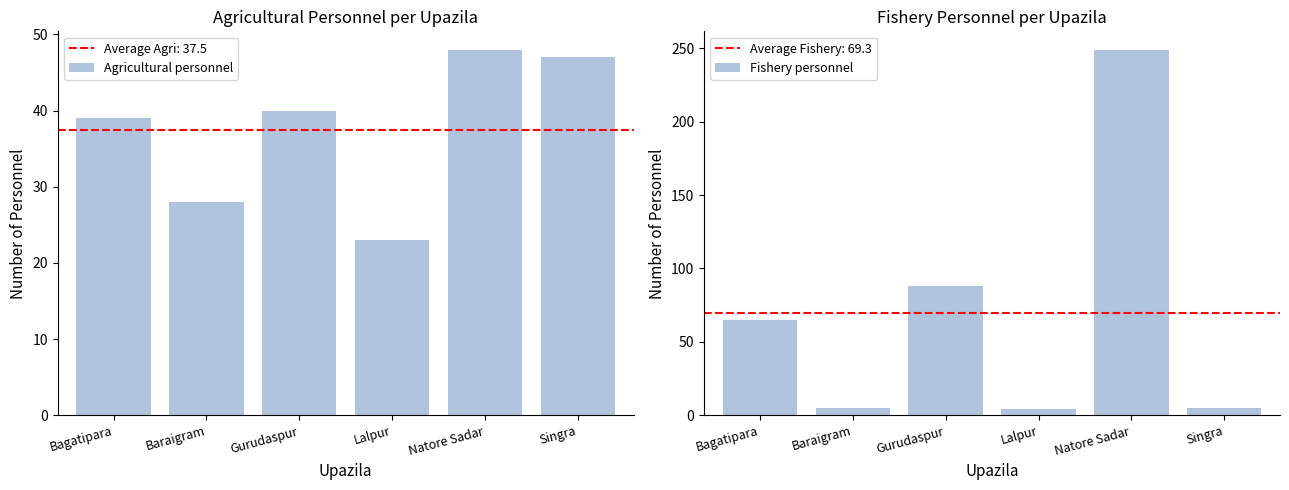

How many series are shown in this chart?

2